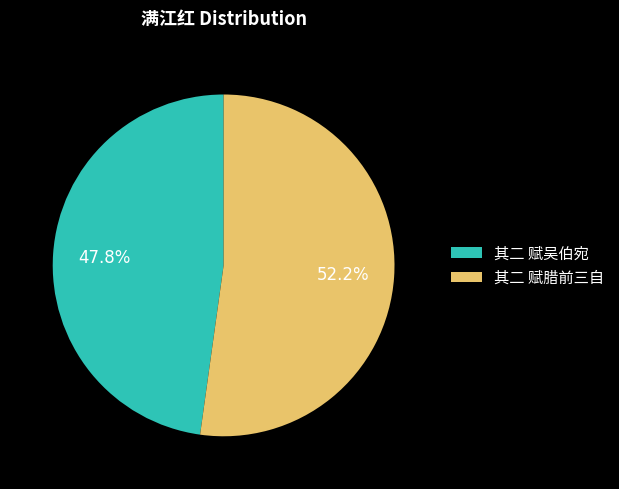

Is there a majority slice in this chart?

Yes